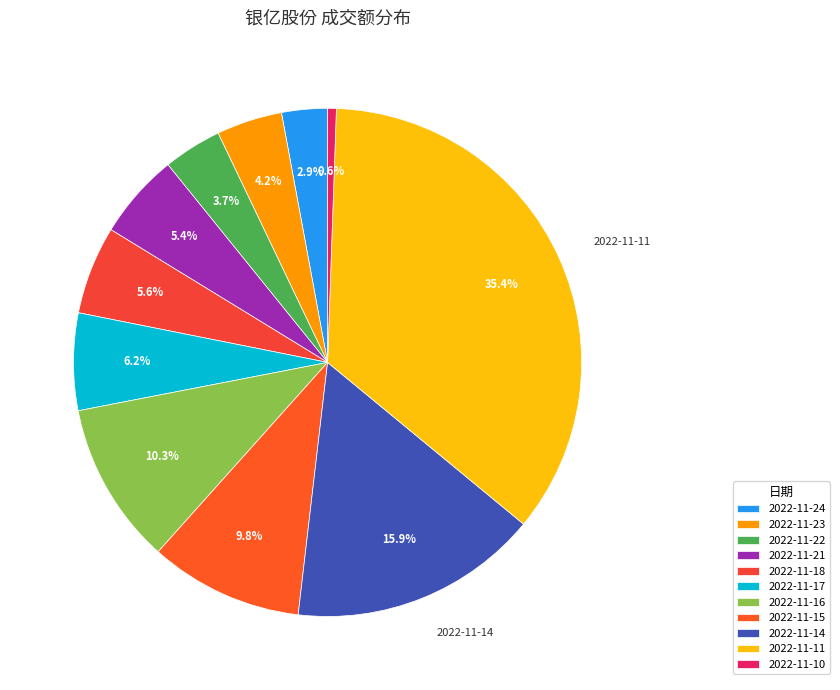

Which slice is the smallest?

2022-11-10